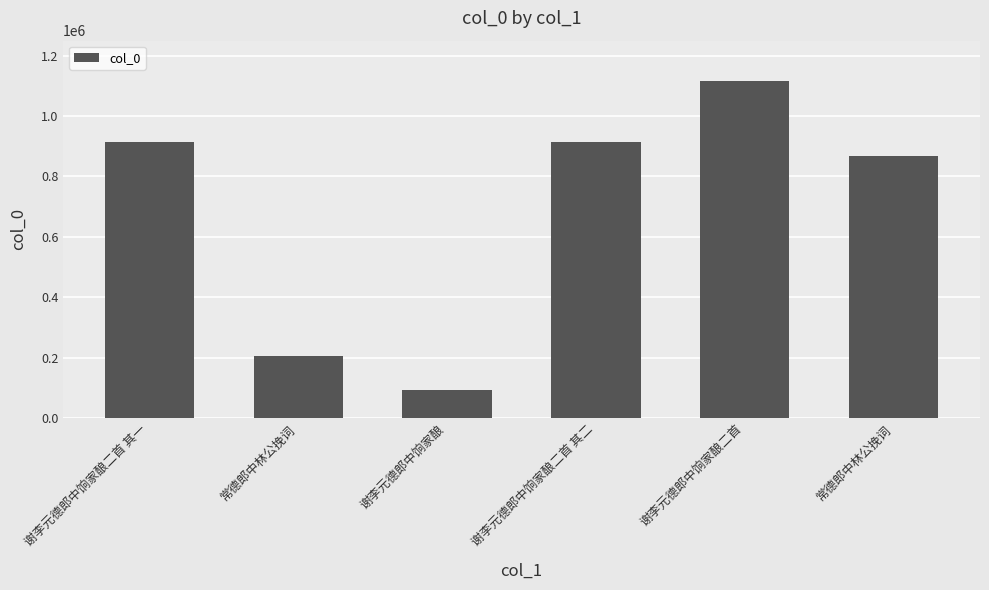

How many bars are there in total?

6